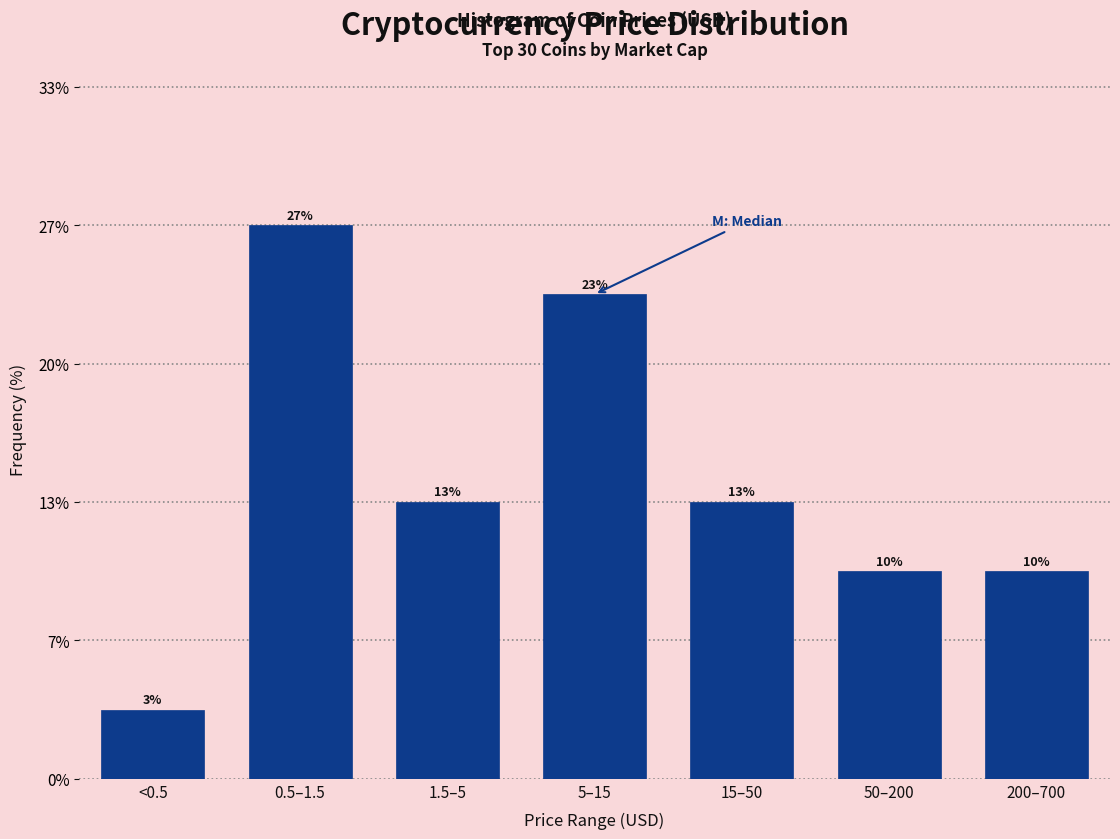

Does the chart contain any negative values?

No